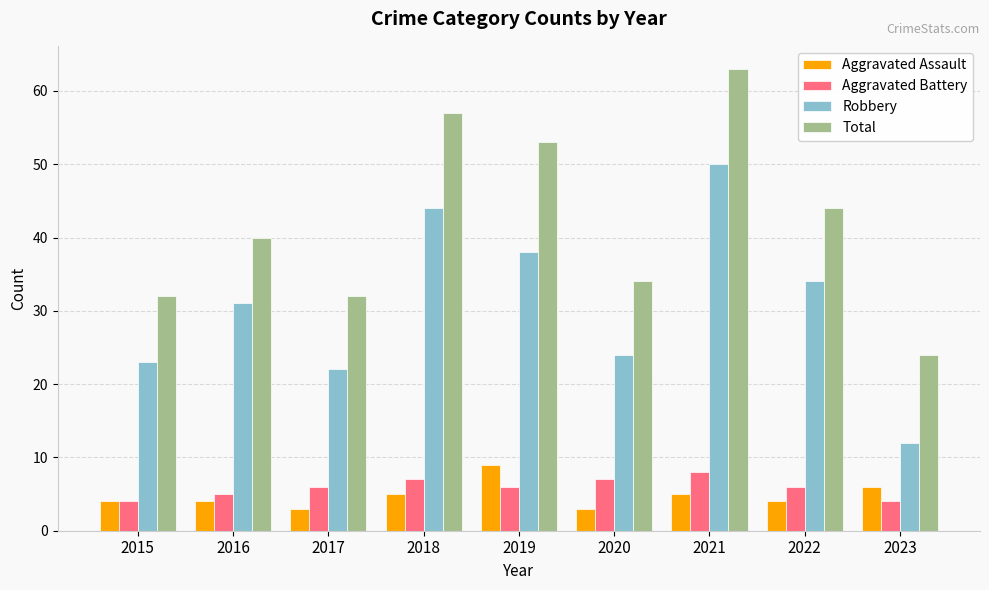

What is the spread (max minus min) of values at 2020?

31